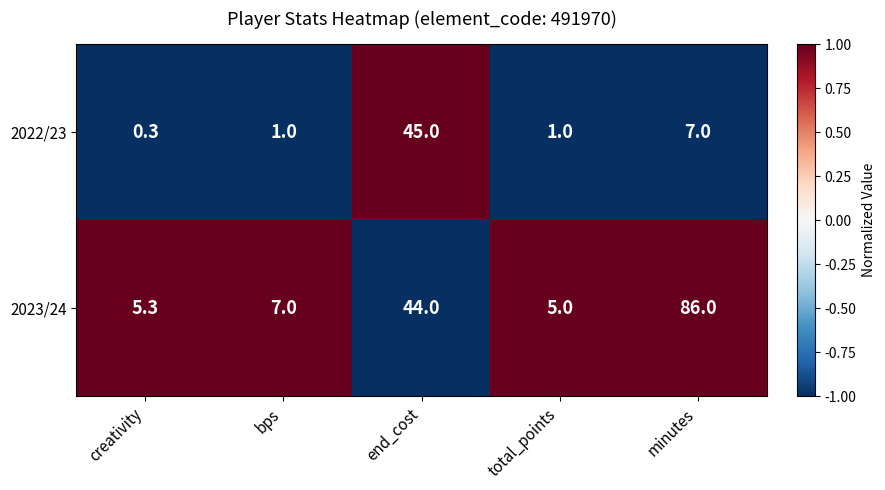

The 2022/23 series shows 1.5 at bps. True or false?

False